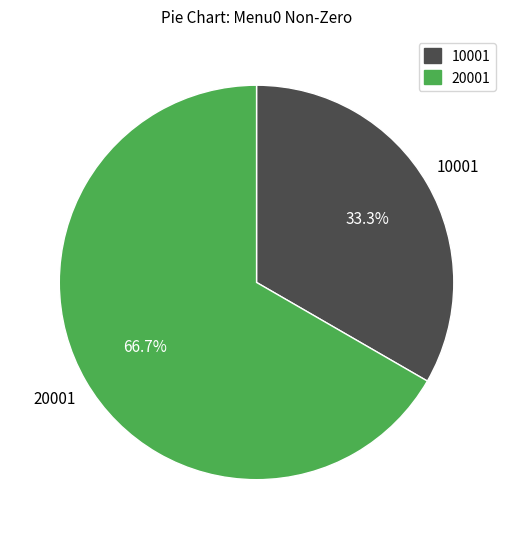

How many segments does this pie chart have?

2